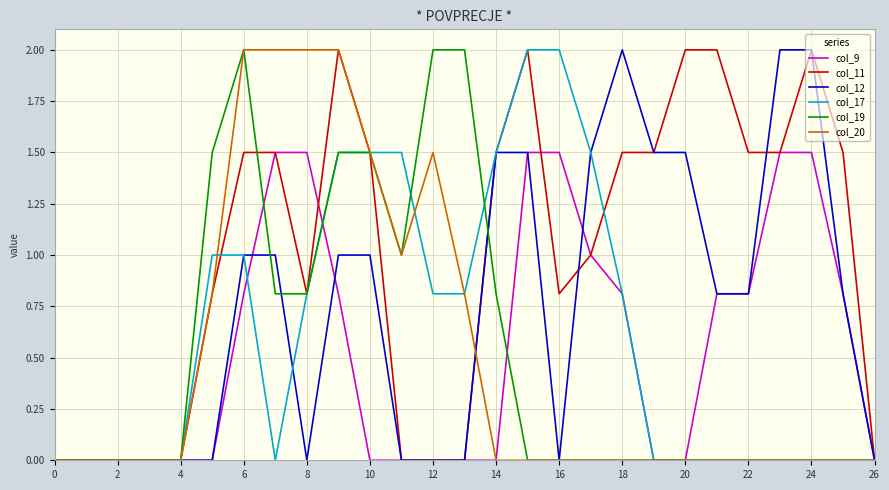

Which series has the largest total across all categories?

col_11